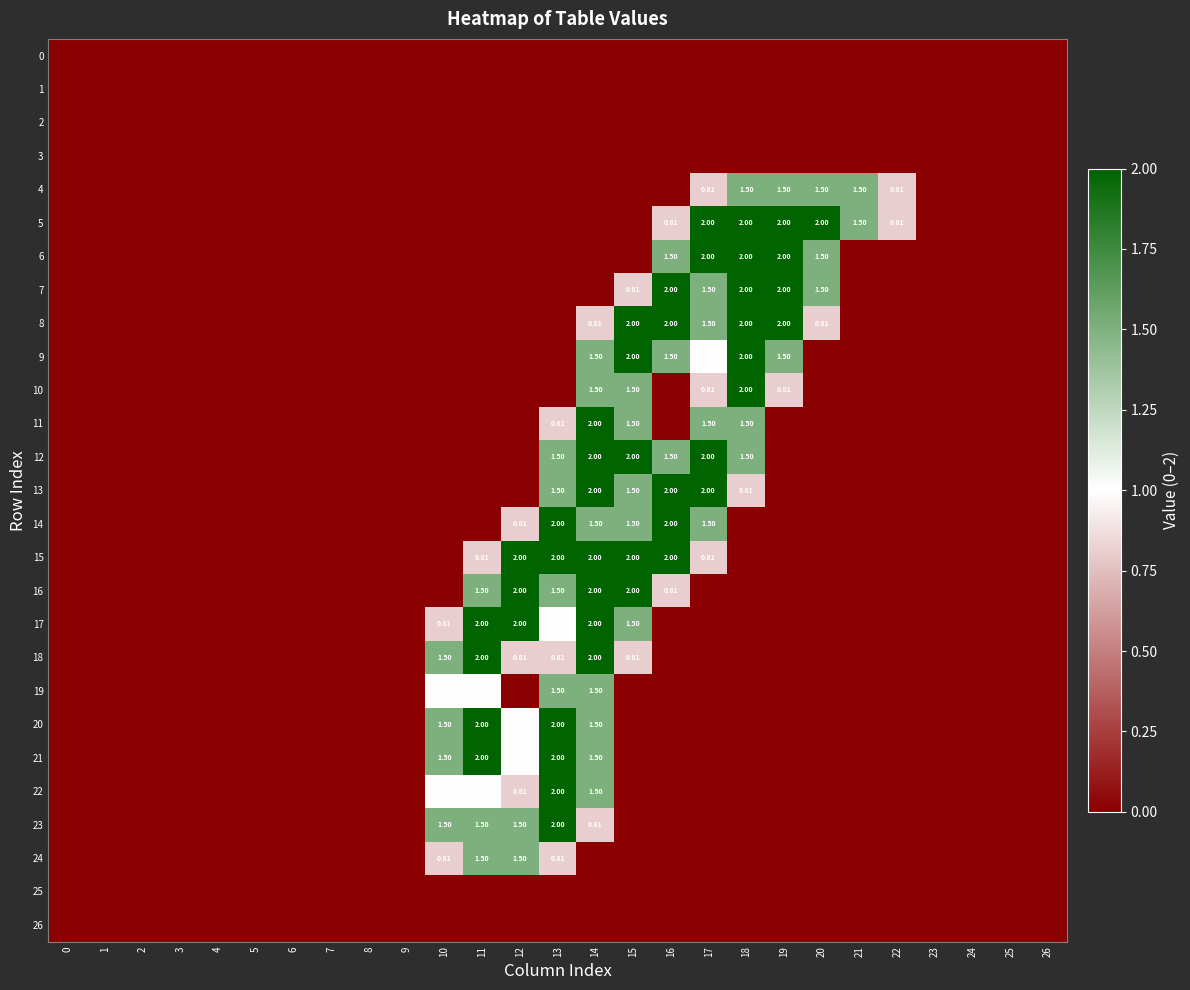

Is the value of 10 at 8 greater than the value of 3 at 3?

No